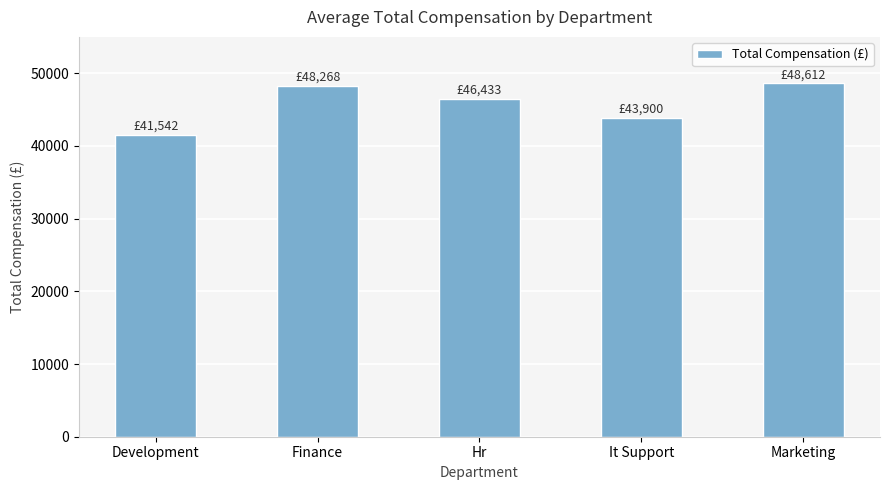

What is the value of the 4th bar from the left?

43900.0